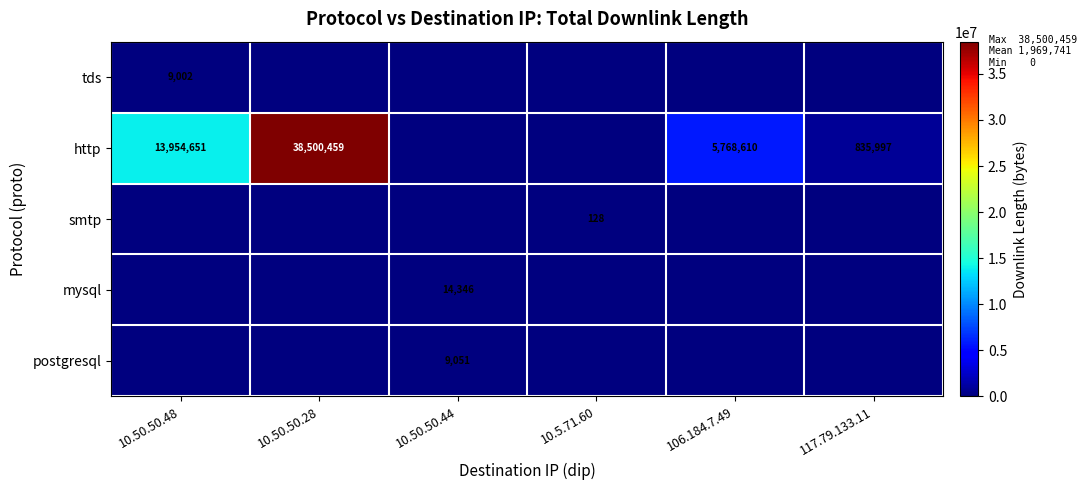

Is it true that http equals 38500459 at 10.50.50.28?

True